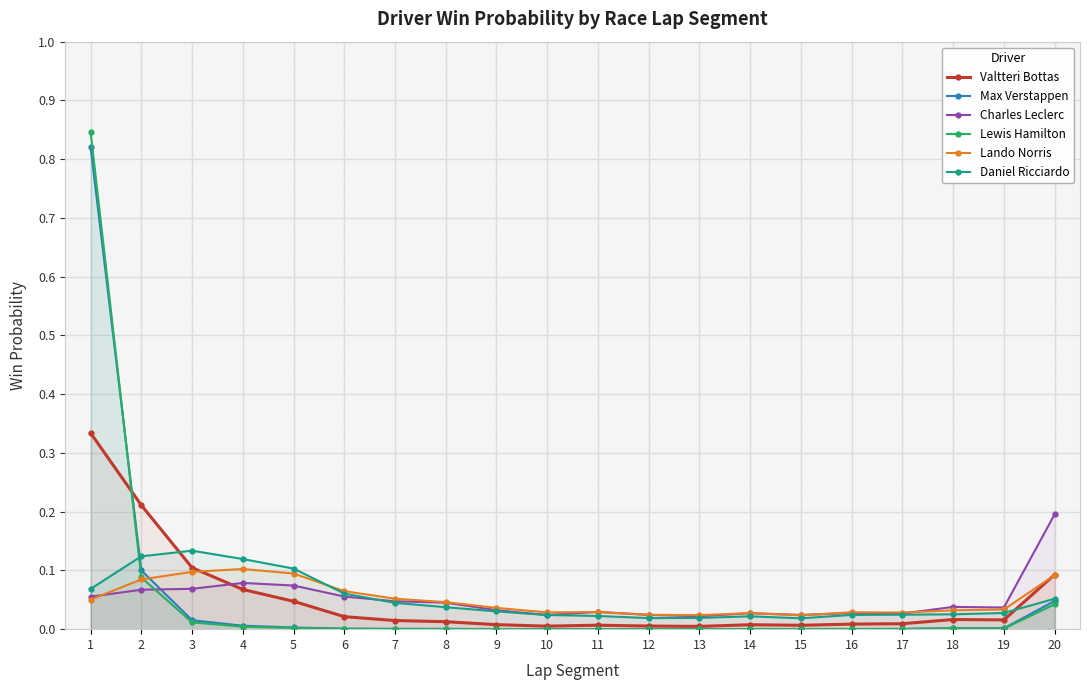

Where is the first local maximum for Lewis Hamilton?

11